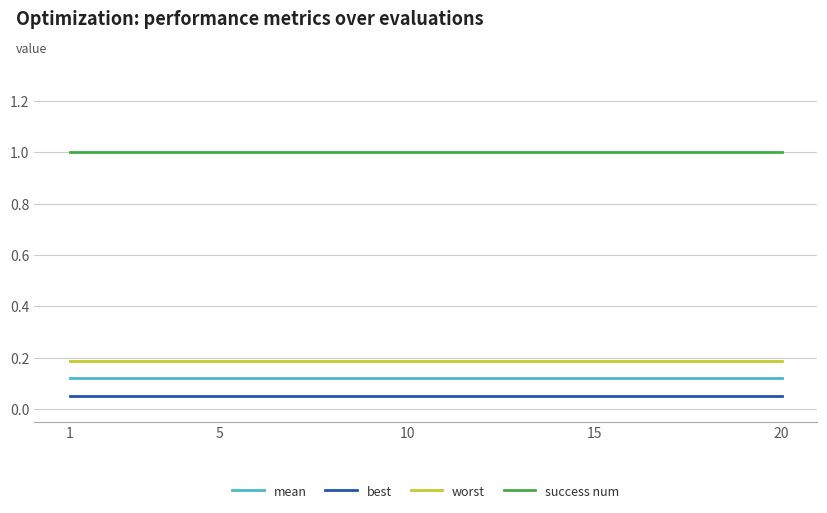

True or false: best and worst intersect in this chart.

False